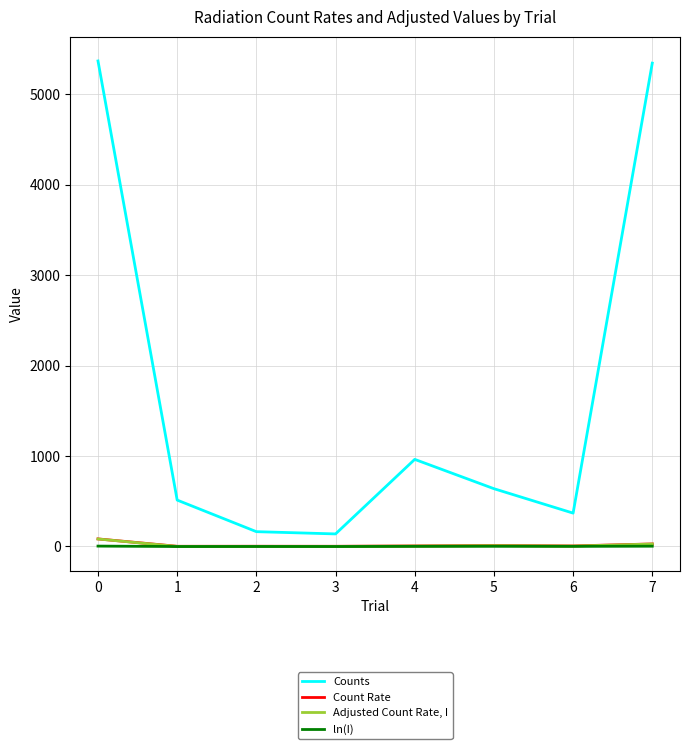

What is the average value of the Counts series?

1687.1